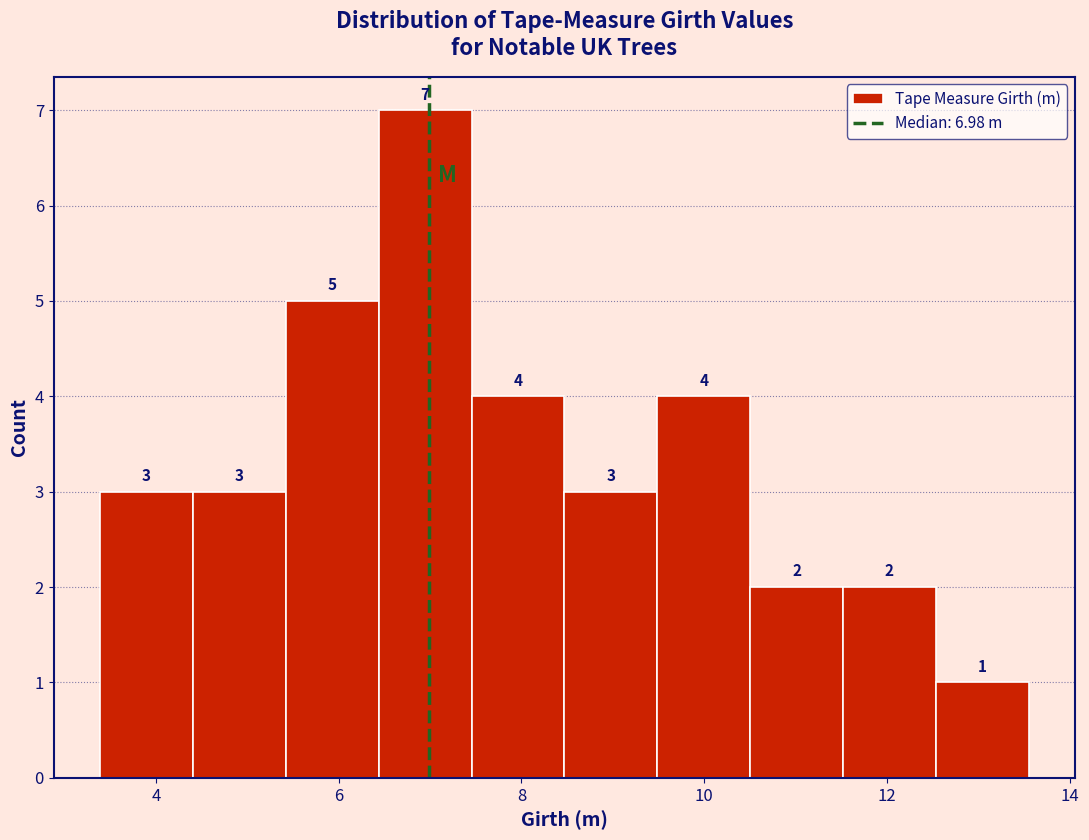

Over which range of the x-axis is the bar tallest?

6.4 to 7.4